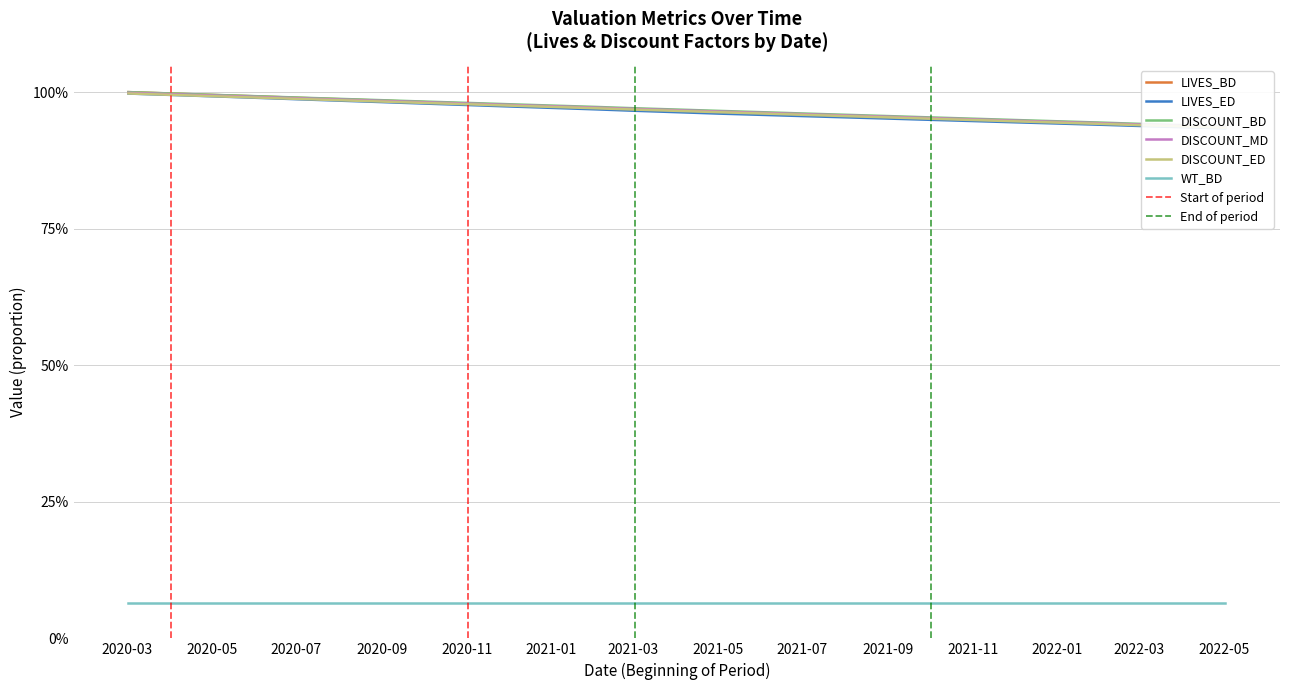

At which category does the chart reach its minimum across all series?

2022-05-02